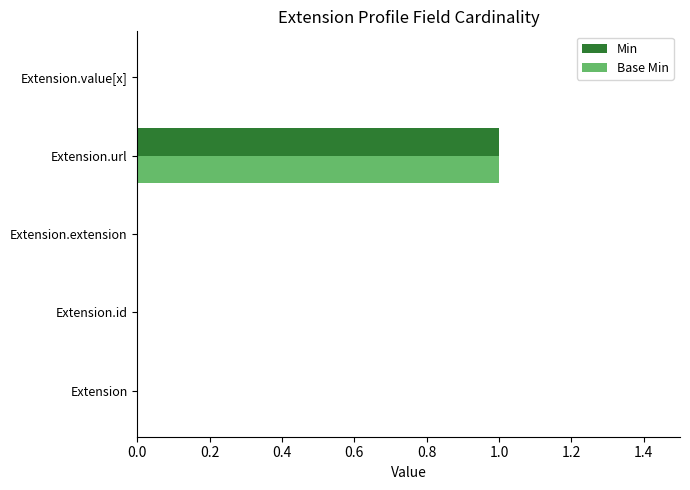

The value of Base Min at Extension.value[x] is -1. True or false?

False